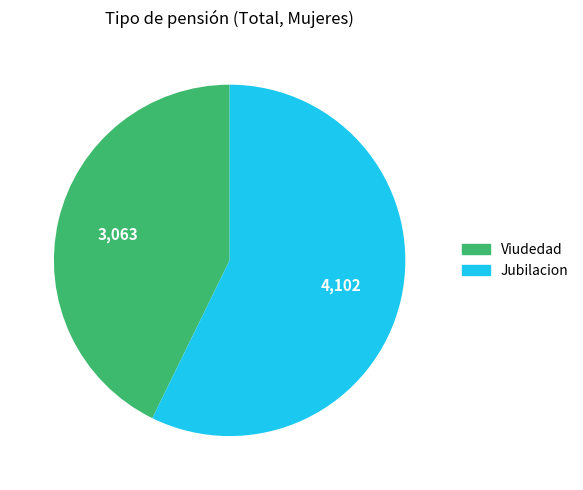

Is there any slice that represents more than half of the pie?

Yes